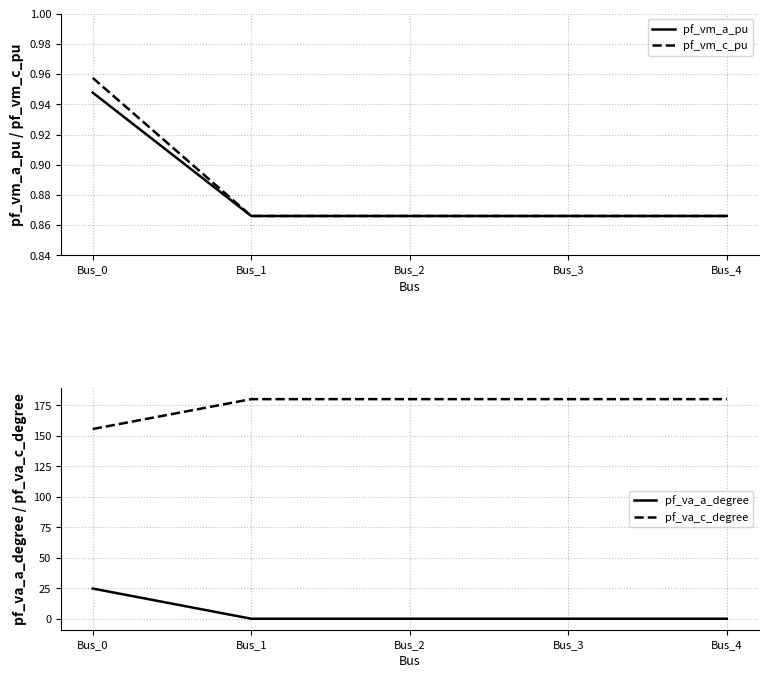

Reading right to left, list all the values displayed in this chart.

pf_vm_a_pu: Bus_4=0.9	Bus_3=0.9	Bus_2=0.9	Bus_1=0.9	Bus_0=0.9
pf_vm_c_pu: Bus_4=0.9	Bus_3=0.9	Bus_2=0.9	Bus_1=0.9	Bus_0=1.0
pf_va_a_degree: Bus_4=0.0	Bus_3=0.0	Bus_2=0.0	Bus_1=0.0	Bus_0=24.8
pf_va_c_degree: Bus_4=180.0	Bus_3=180.0	Bus_2=180.0	Bus_1=180.0	Bus_0=155.5